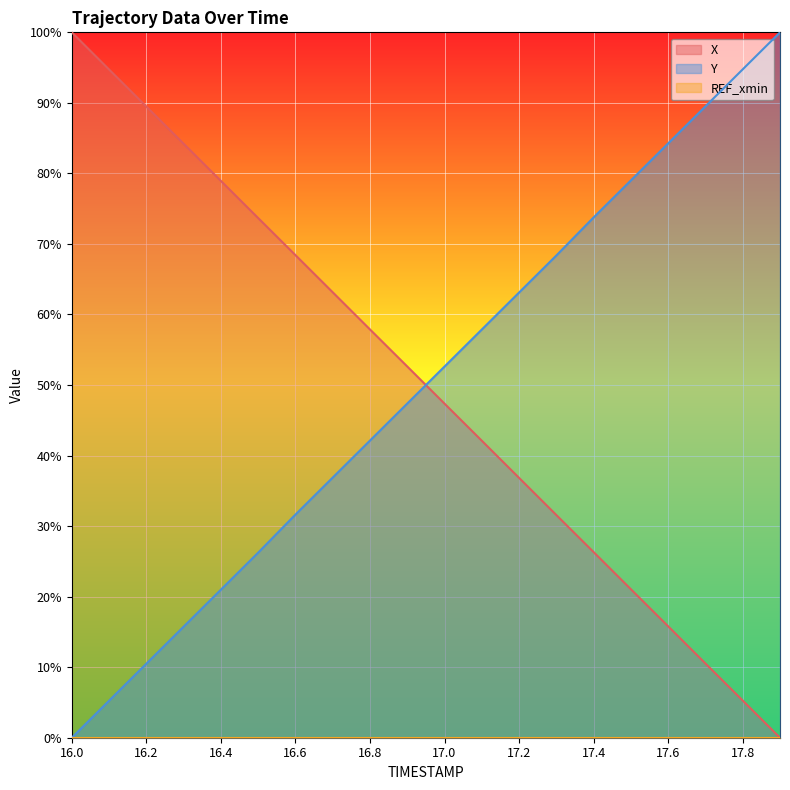

What is the sum of the X values at 16.1 and 17.8?

100.0